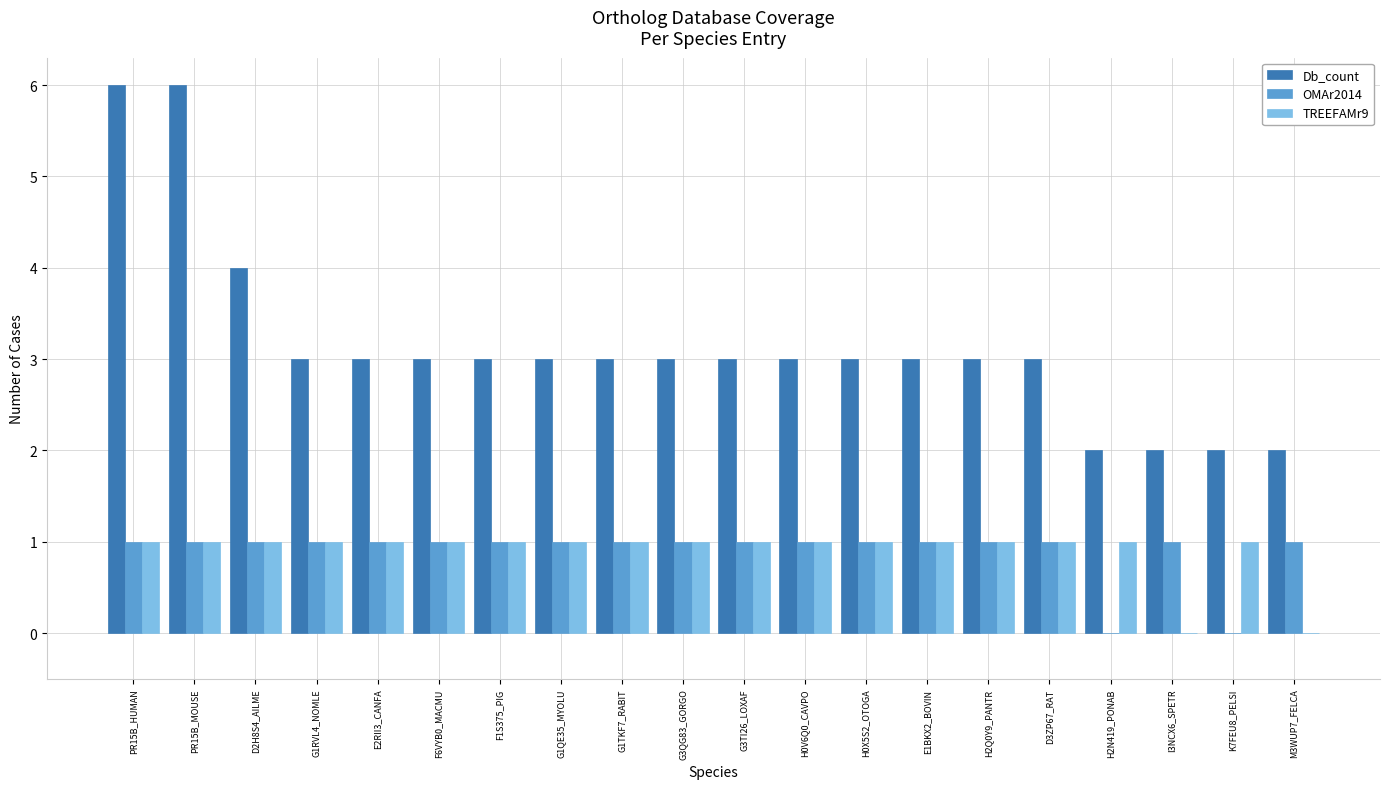

Count the TREEFAMr9 values in the range 1 to 2.

18